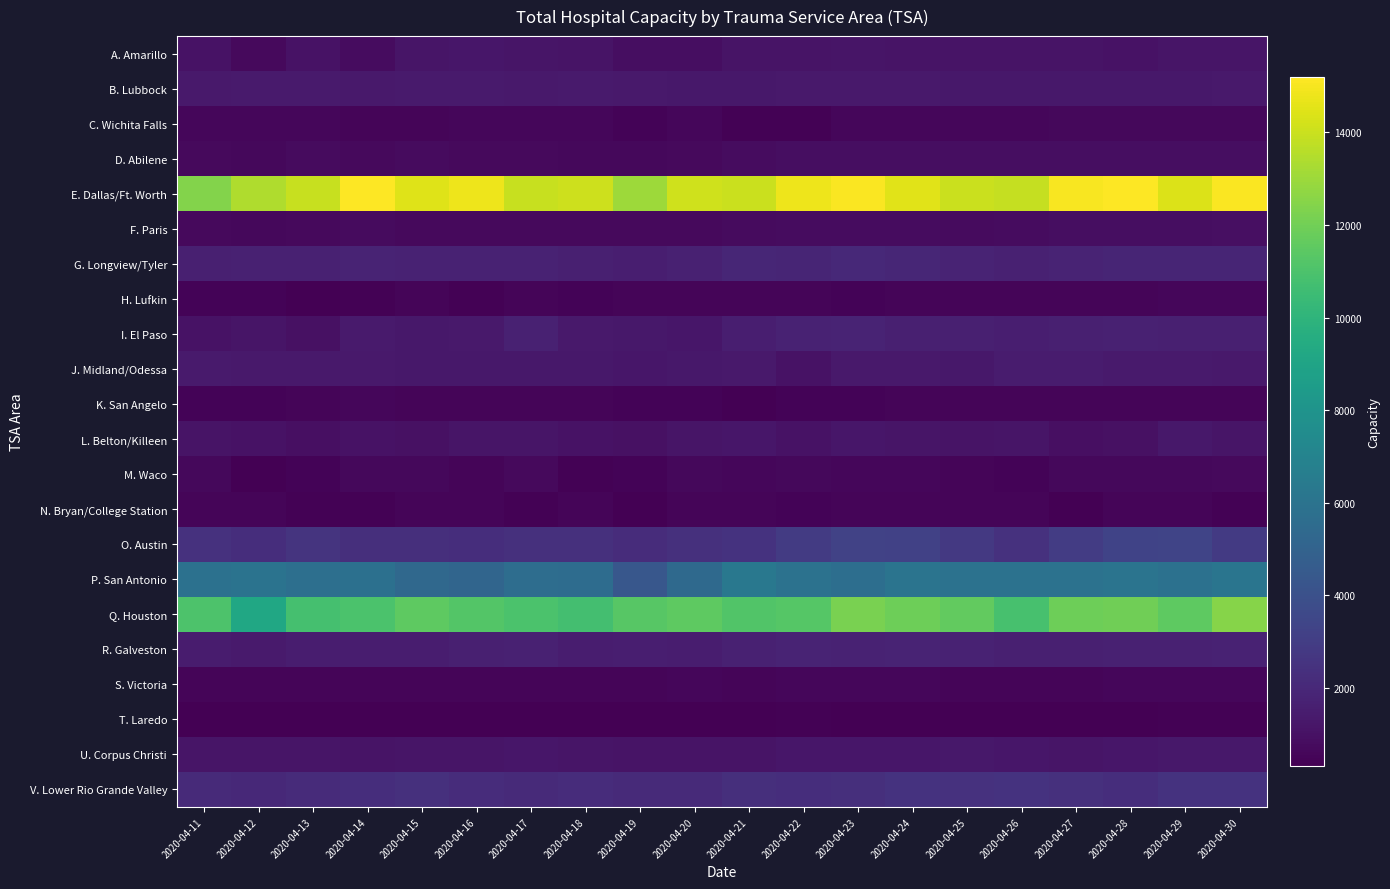

Count the number of data series in this chart.

22